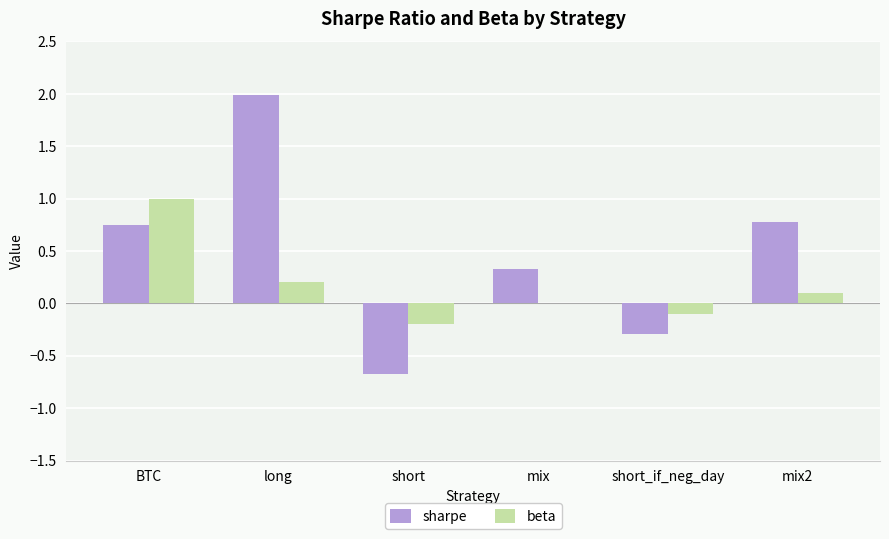

Which category has the highest value in the beta series?

BTC